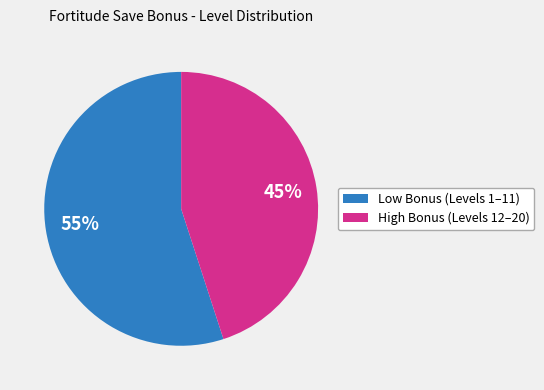

To the nearest percent, what is the difference between the largest and smallest slice percentages?

10%